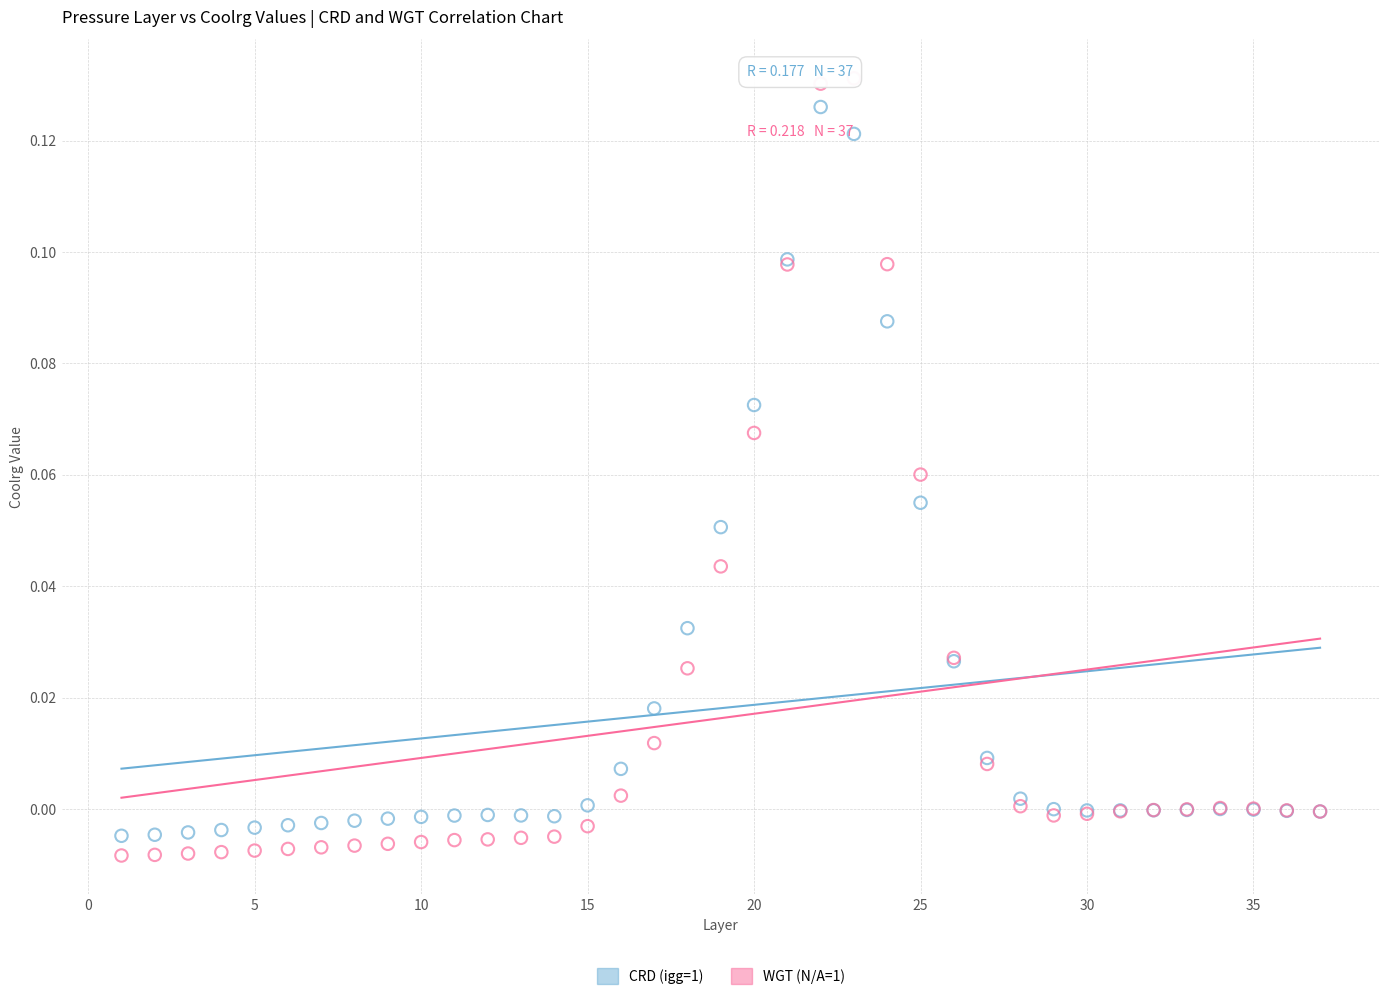

Which series has the largest Y range (max minus min)?

WGT (N/A=1)